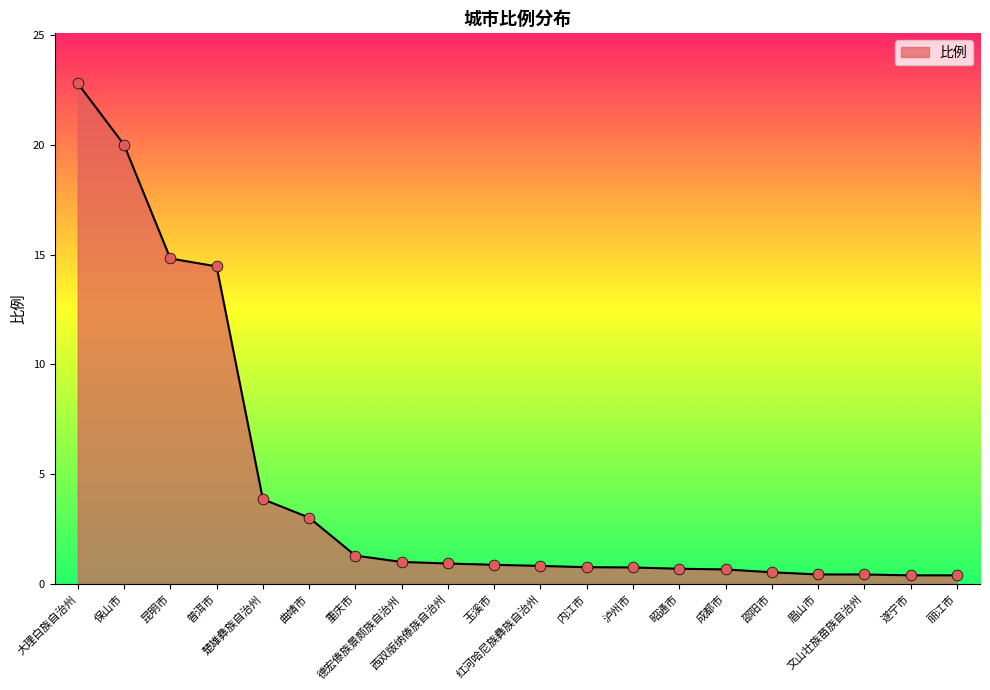

What is the change in value from 玉溪市 to 邵阳市?

-0.3